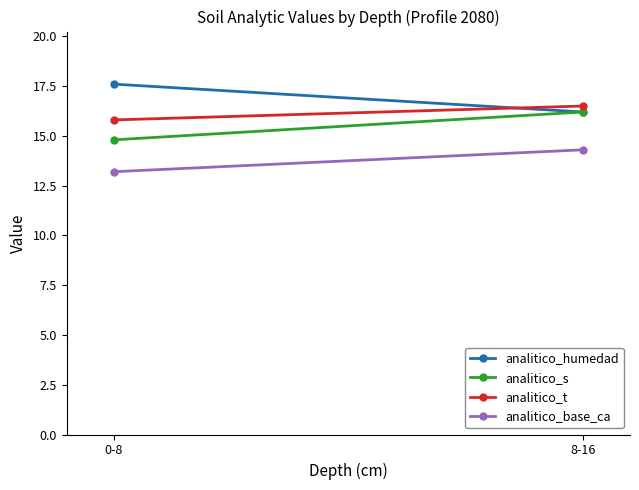

What is the label of the 2nd point from the left?

8-16